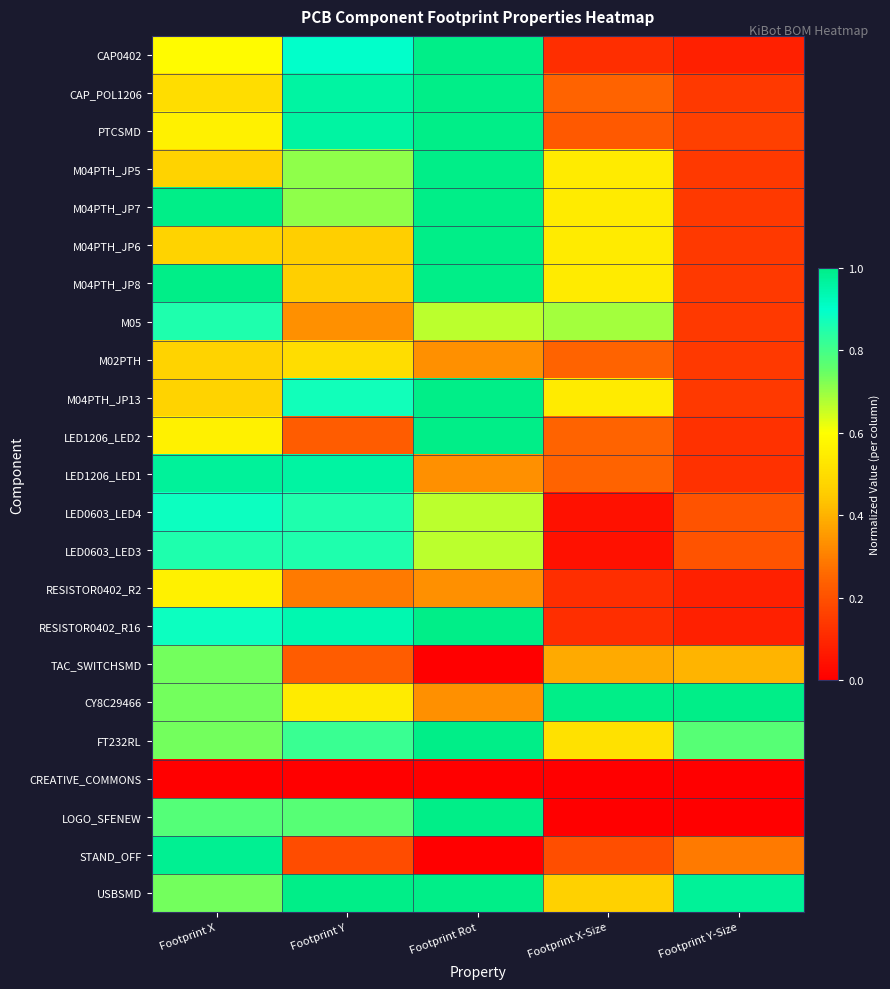

At which category is the sum across all series the highest?

Footprint Rot